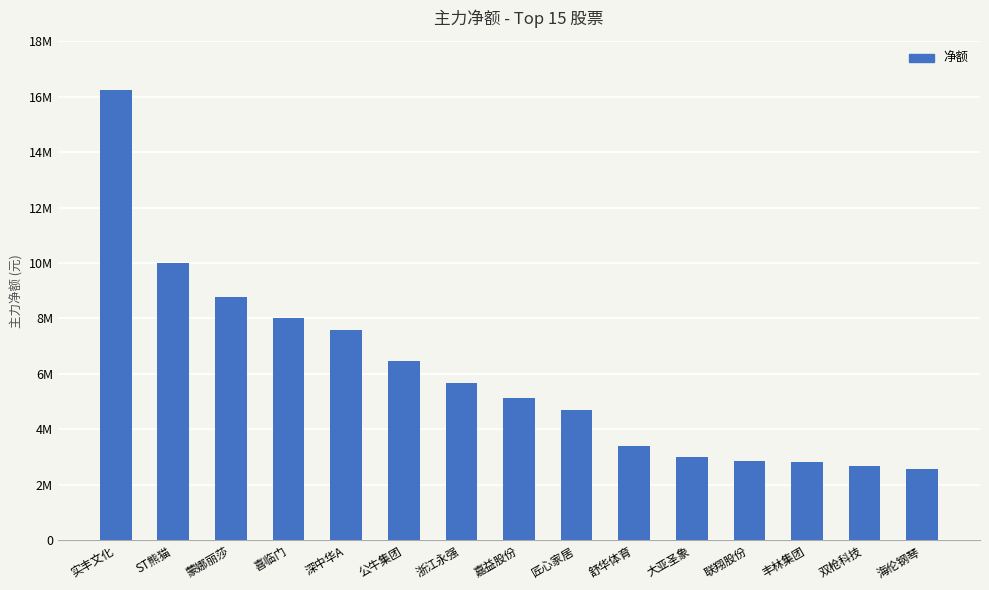

Reading left to right, extract all data points from this chart.

16220125	9982149	8787563	8002217	7585982	6462152	5662592	5148998	4695099	3392731	2998152	2846877	2842683	2678030	2573155